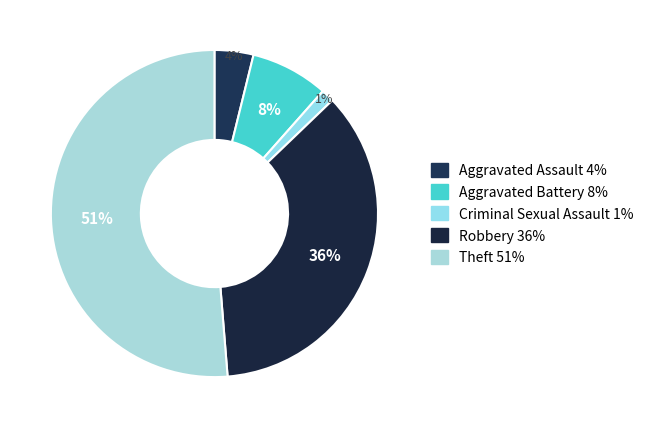

Between Robbery and Theft, which is larger?

Theft